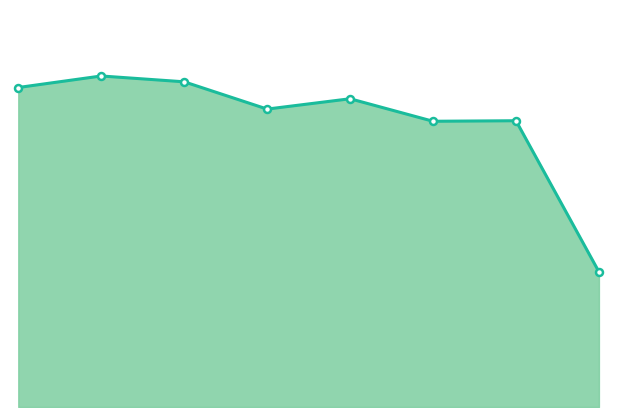

What is the value of the 5th point from the left?

2328